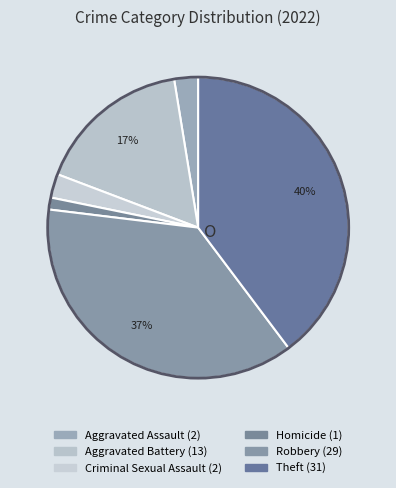

Count the number of slices in the pie.

6